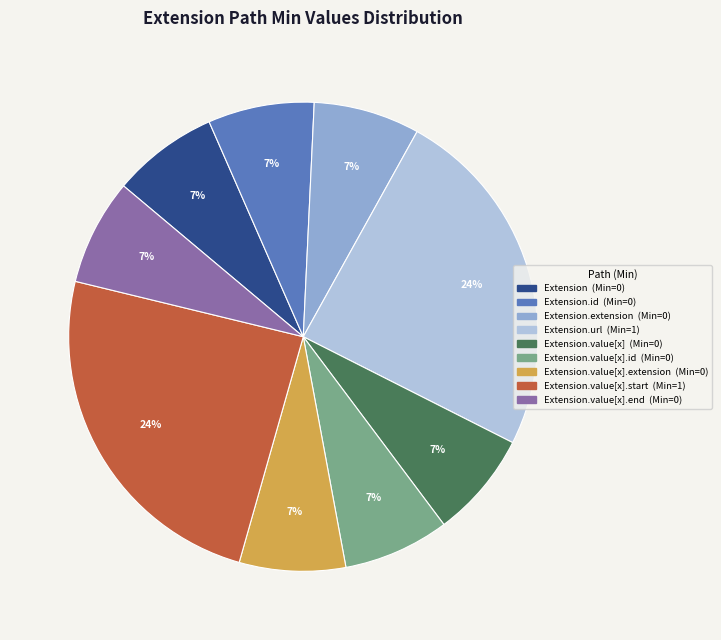

Is there a majority slice in this chart?

No